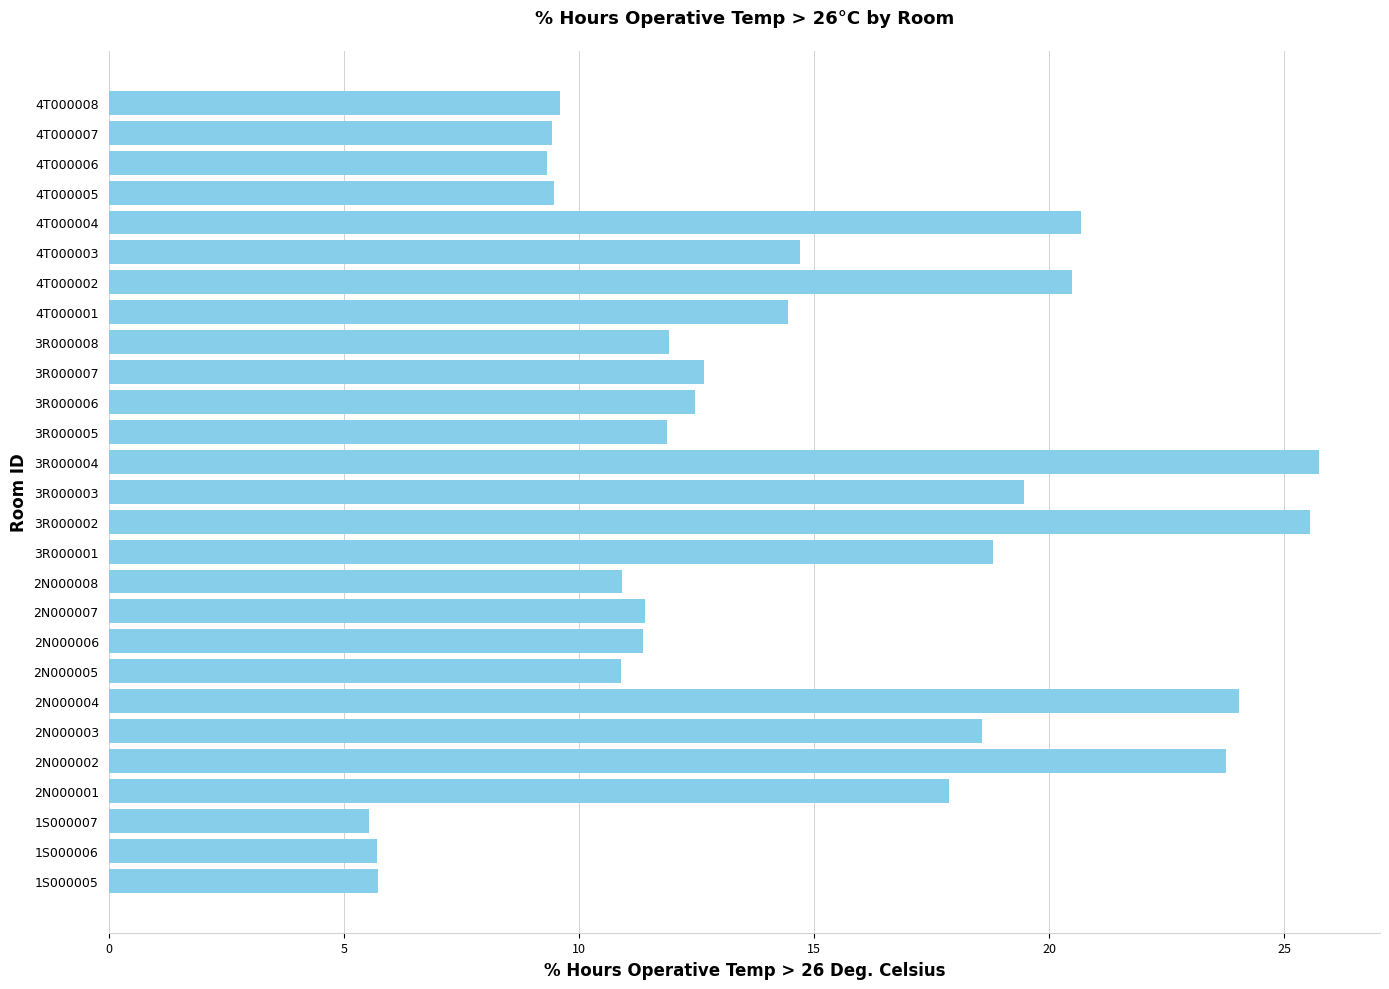

What is the smallest value displayed?

5.5